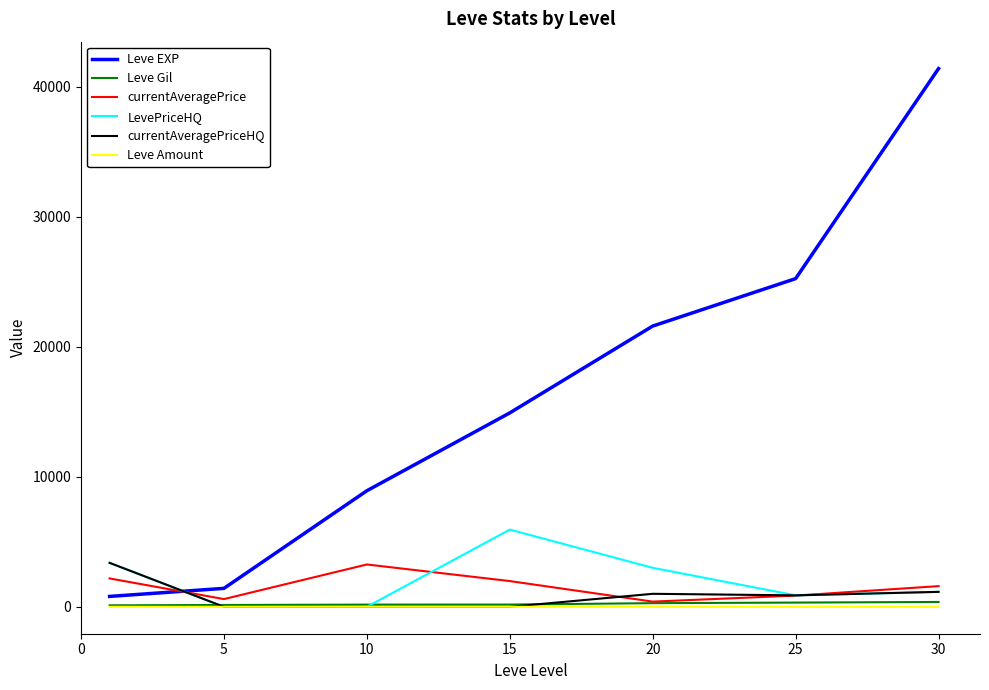

True or false: LevePriceHQ and currentAveragePrice cross at least once.

True